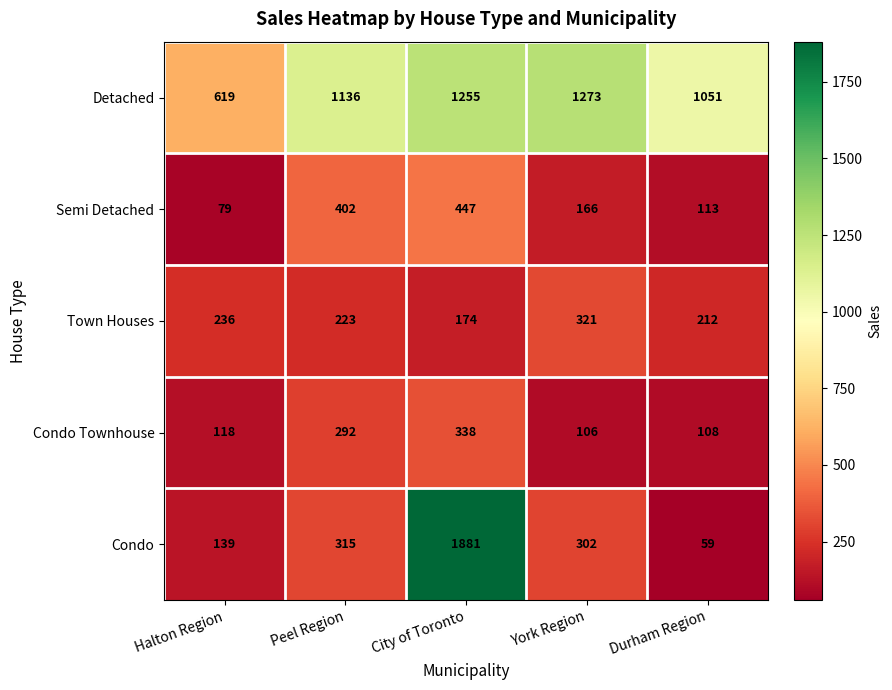

Reading right to left, list all the values displayed in this chart.

Detached: Durham Region=1051	York Region=1273	City of Toronto=1255	Peel Region=1136	Halton Region=619
Semi Detached: Durham Region=113	York Region=166	City of Toronto=447	Peel Region=402	Halton Region=79
Town Houses: Durham Region=212	York Region=321	City of Toronto=174	Peel Region=223	Halton Region=236
Condo Townhouse: Durham Region=108	York Region=106	City of Toronto=338	Peel Region=292	Halton Region=118
Condo: Durham Region=59	York Region=302	City of Toronto=1881	Peel Region=315	Halton Region=139